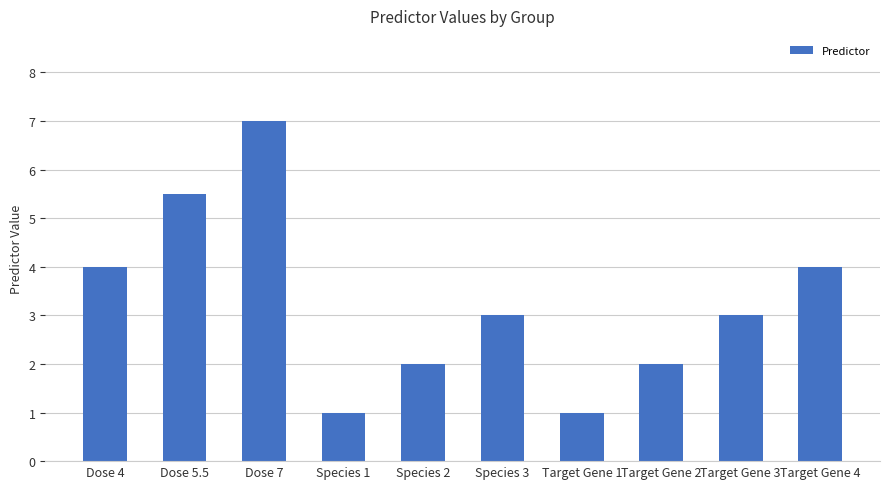

What is the label of the 7th bar from the right?

Species 1